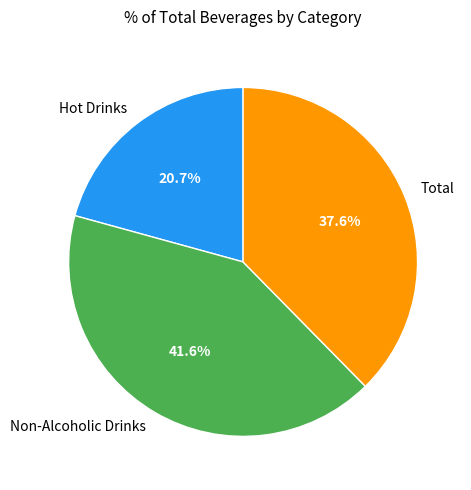

How much of the chart is everything except Non-Alcoholic Drinks?

58.4%